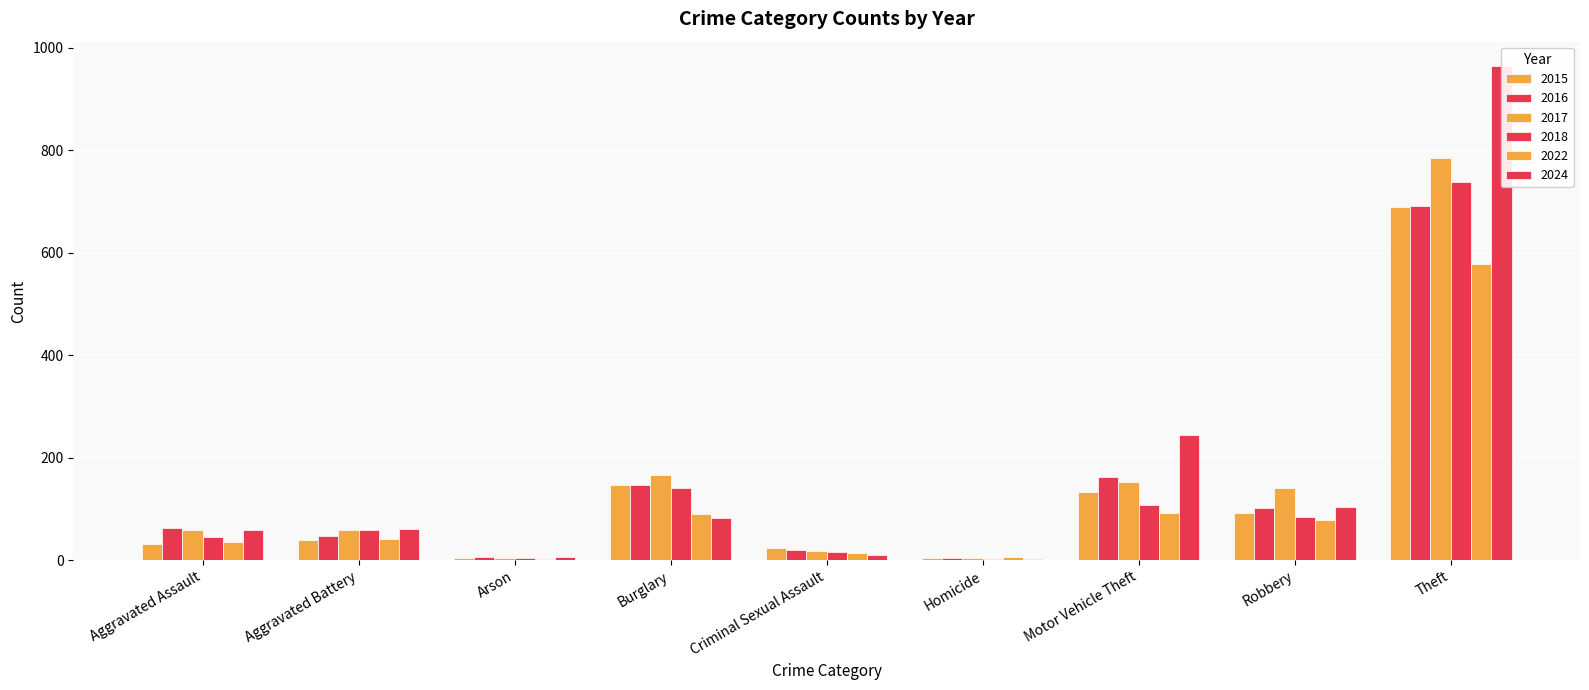

Where does the 2016 series first go above 62?

Burglary